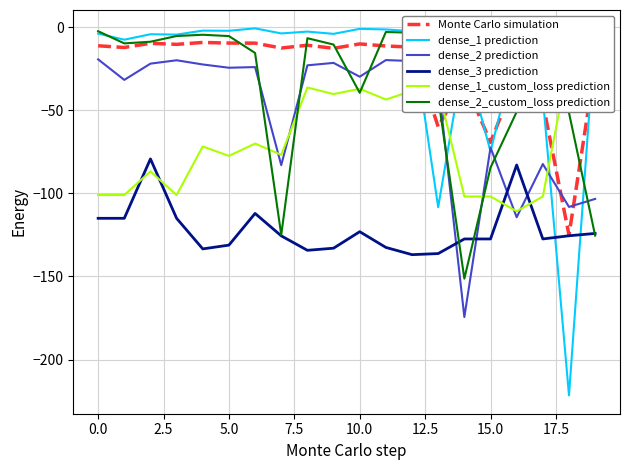

How many intersections are there between dense_3 prediction and dense_1_custom_loss prediction?

4